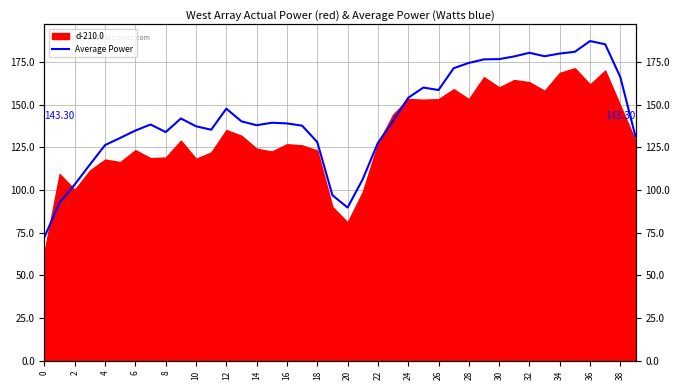

How many data points are above 139?

21